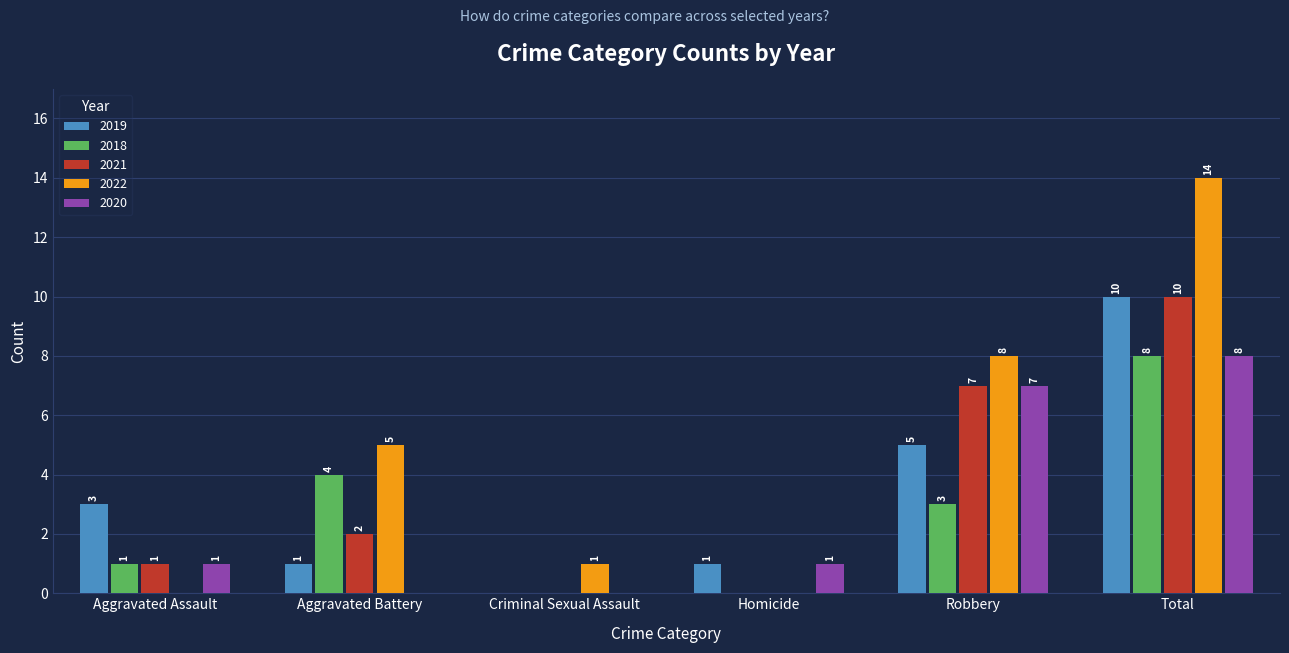

How many groups of bars are there?

6